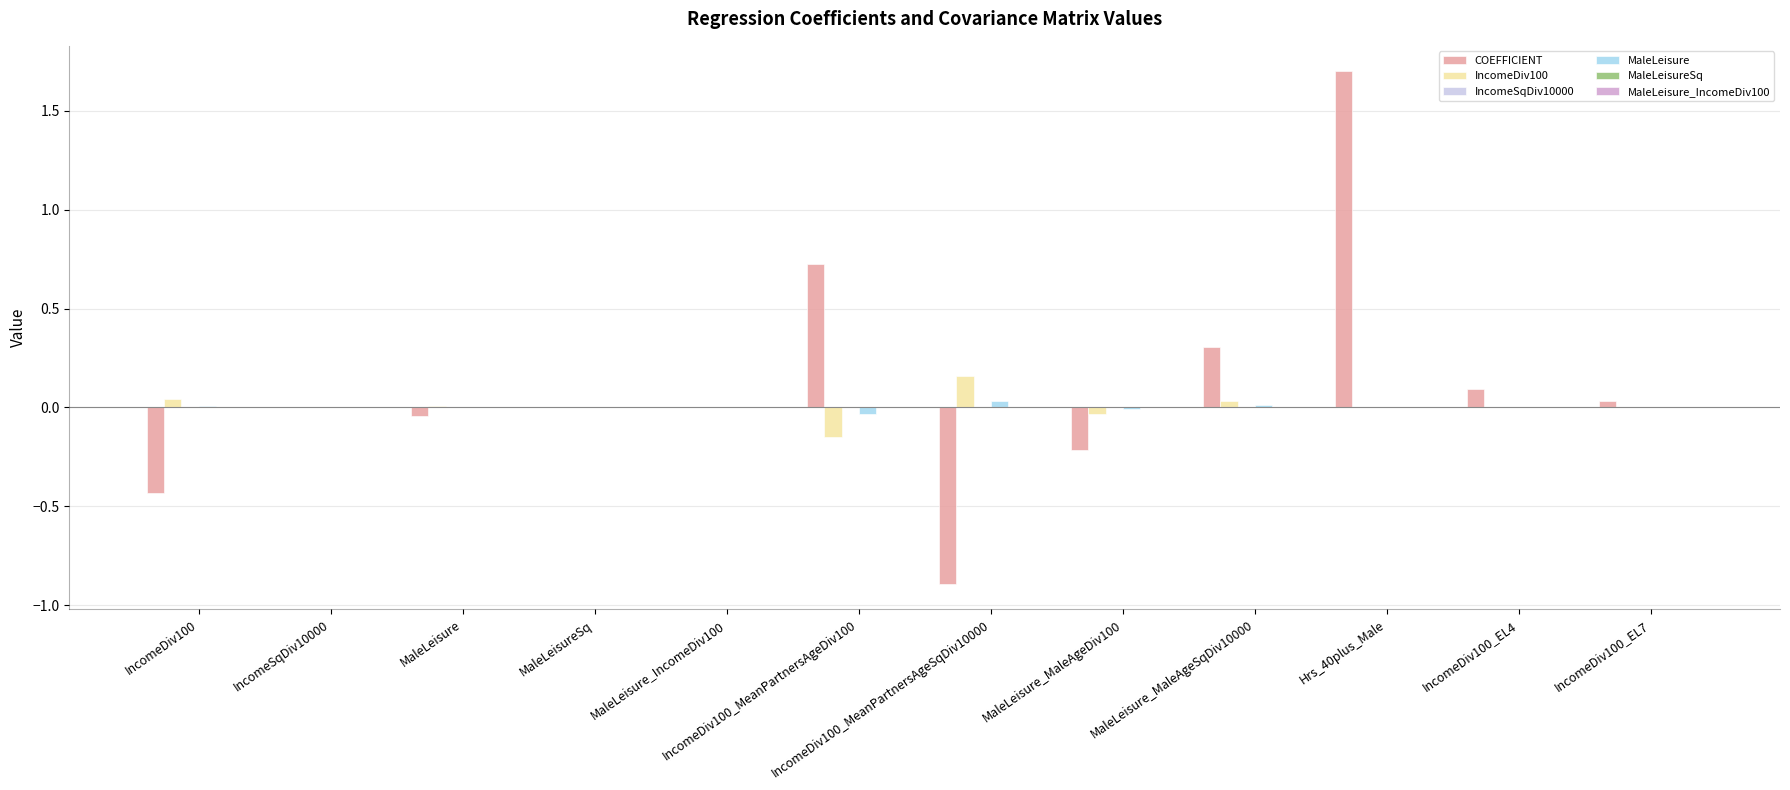

Which series has the largest range (max minus min)?

COEFFICIENT